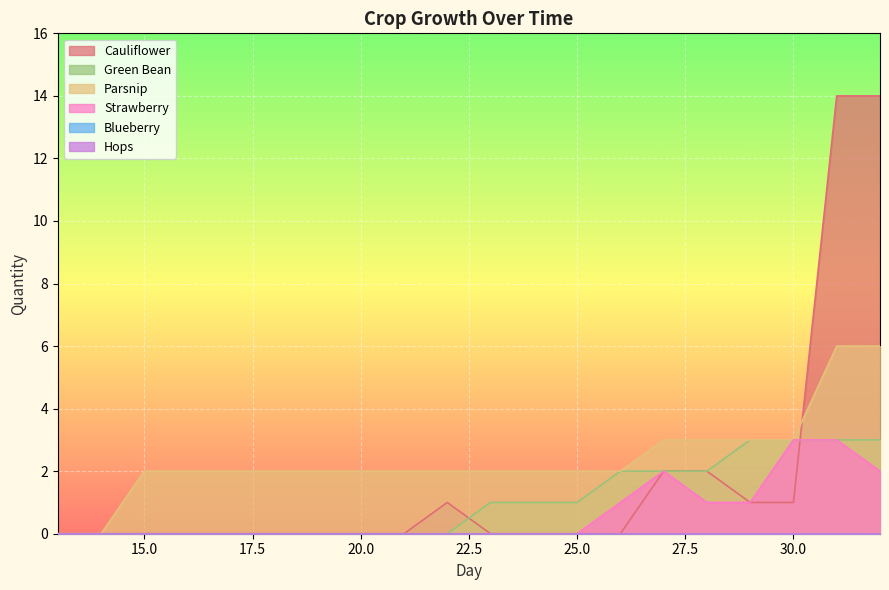

Is the value of Parsnip at 33 greater than the value of Strawberry at 31?

Yes